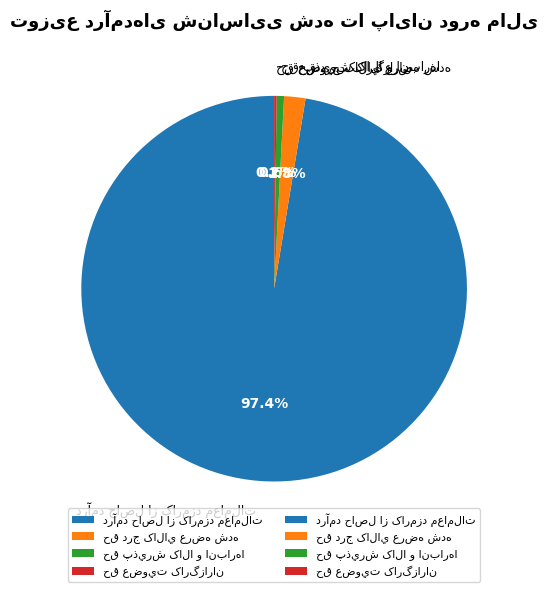

Is there a majority slice in this chart?

Yes